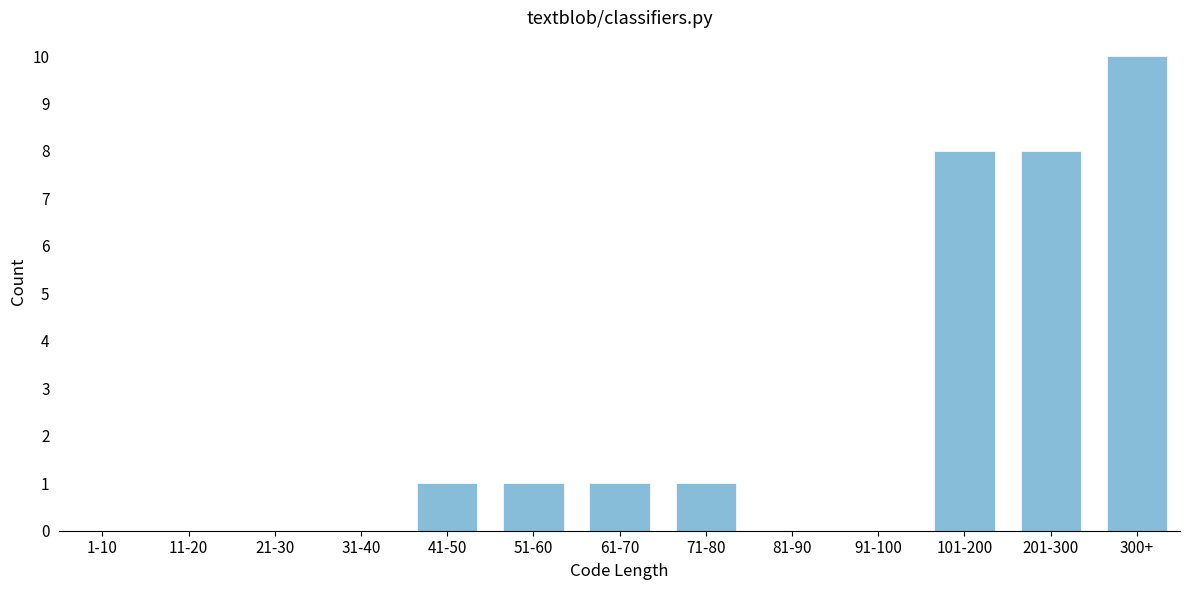

Reading right to left, transcribe all the data shown in this chart.

300+=10	201-300=8	101-200=8	91-100=0	81-90=0	71-80=1	61-70=1	51-60=1	41-50=1	31-40=0	21-30=0	11-20=0	1-10=0